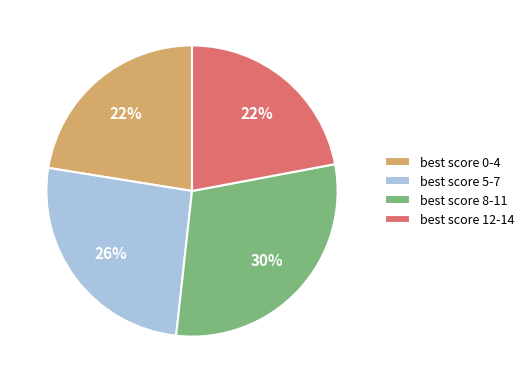

Is the sum of best score 5-7 and best score 8-11 greater than half?

Yes